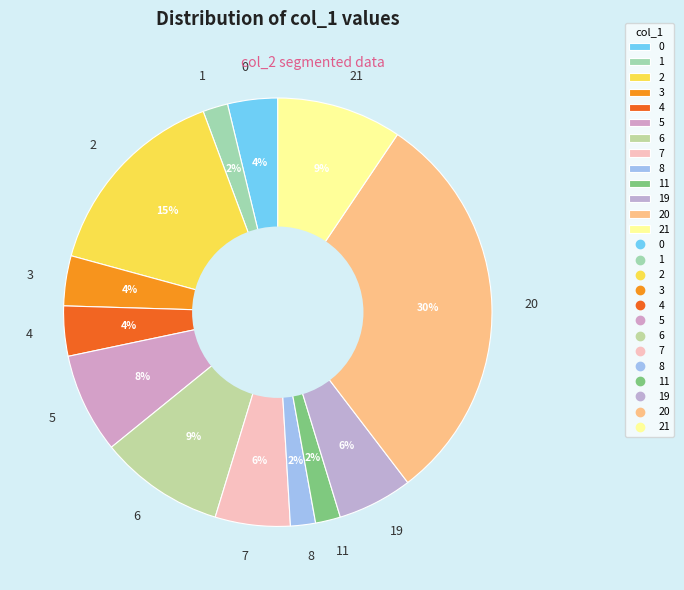

Is there any slice that represents more than half of the pie?

No